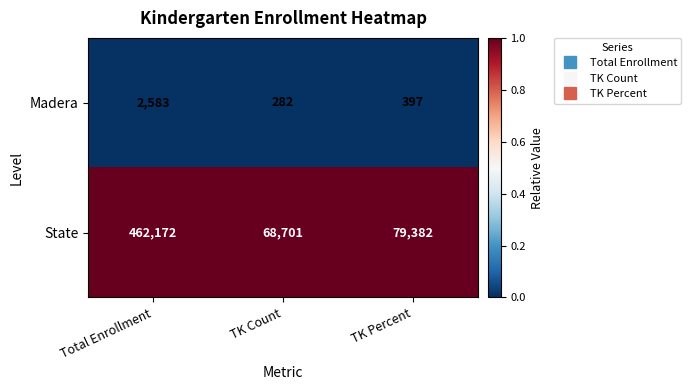

True or false: Madera has a value of 410 at TK Count.

False